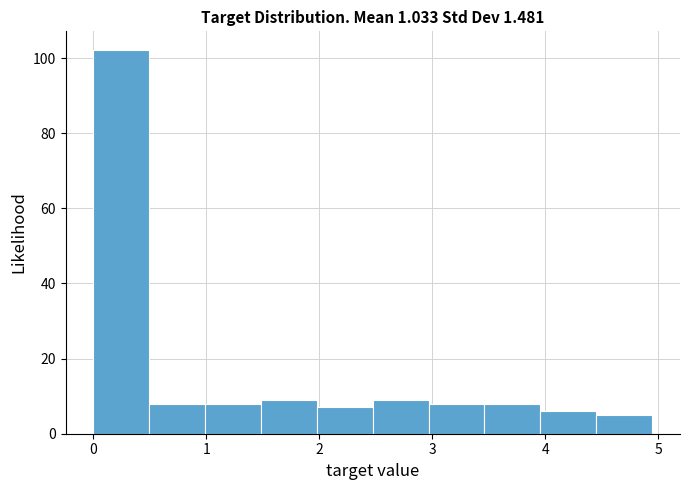

Reading left to right, list every bar in this chart as the range it spans on the x-axis followed by its height. Neither the bar edges nor the heights are printed on the chart, so give them approximately, as read against the axes.

0.0 to 0.5: 102
0.5 to 1.0: 8
1.0 to 1.5: 8
1.5 to 2.0: 10
2.0 to 2.5: 8
2.5 to 3.0: 10
3.0 to 3.5: 8
3.5 to 4.0: 8
4.0 to 4.5: 6
4.5 to 4.9: 6